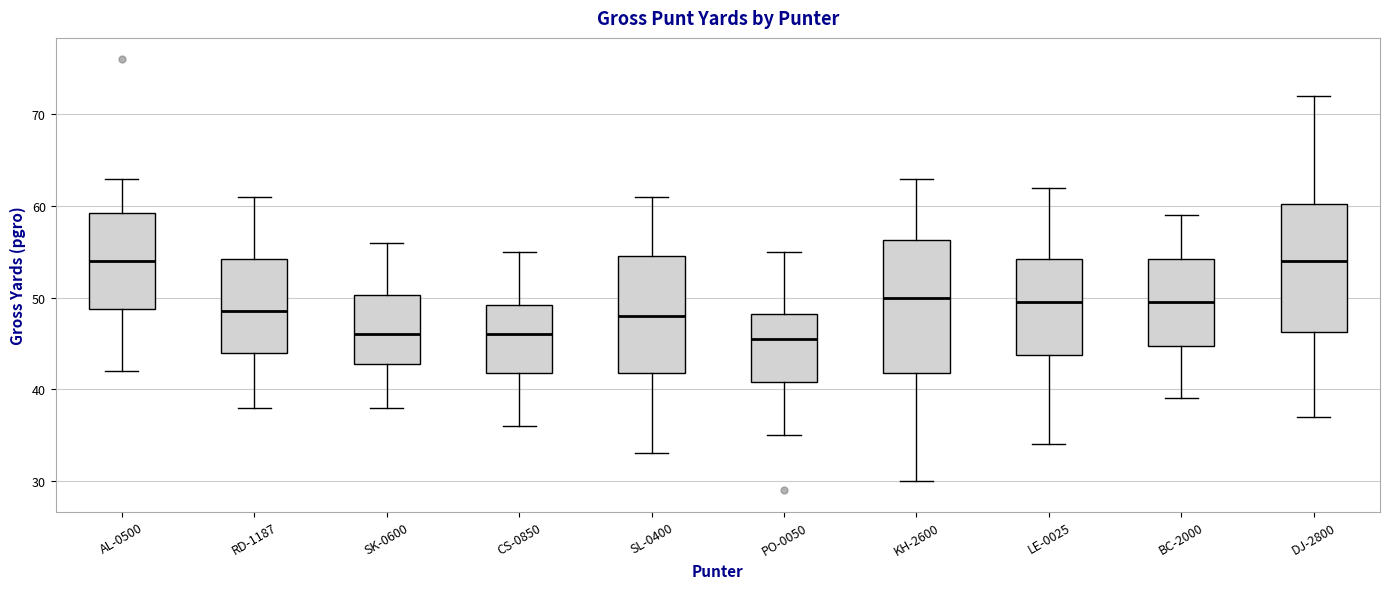

Reading left to right, read every box against the y-axis: the position of its median line, the range the box covers, and the ends of its whiskers. The values are not printed on the chart, so give them approximately, as read against the axis.

AL-0500: median 54, box 49 to 59, whiskers 42 to 63
RD-1187: median 49, box 44 to 54, whiskers 38 to 61
SK-0600: median 46, box 43 to 50, whiskers 38 to 56
CS-0850: median 46, box 42 to 49, whiskers 36 to 55
SL-0400: median 48, box 42 to 55, whiskers 33 to 61
PO-0050: median 46, box 41 to 48, whiskers 35 to 55
KH-2600: median 50, box 42 to 56, whiskers 30 to 63
LE-0025: median 50, box 44 to 54, whiskers 34 to 62
BC-2000: median 50, box 45 to 54, whiskers 39 to 59
DJ-2800: median 54, box 46 to 60, whiskers 37 to 72